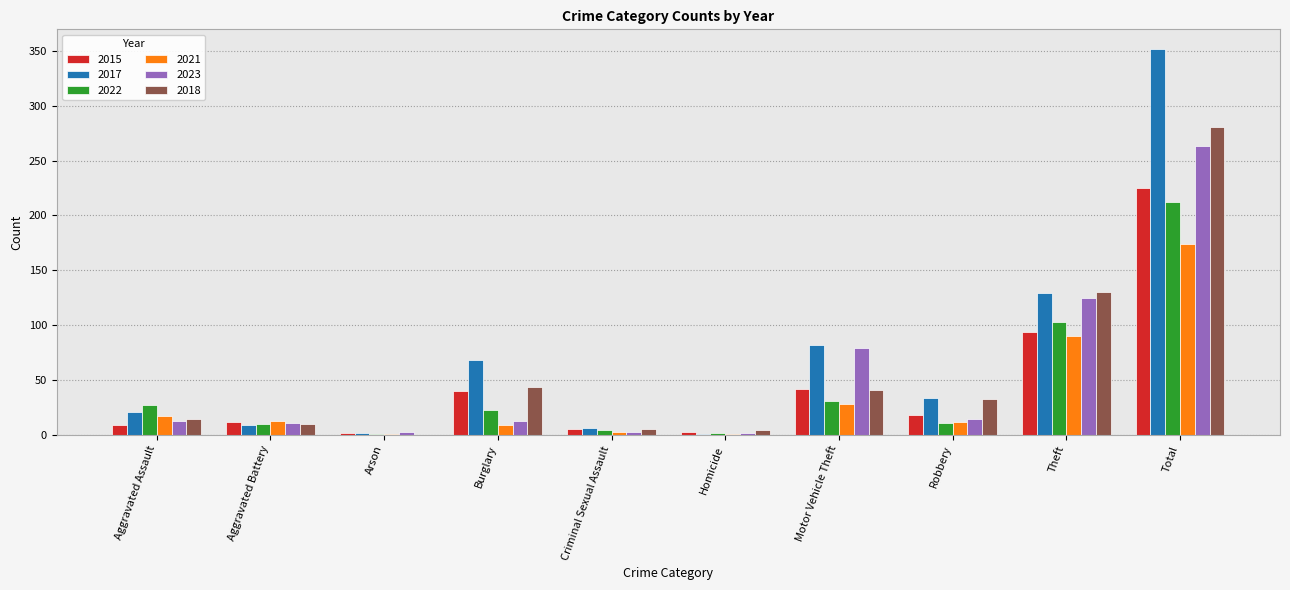

Is it true that 2015 equals 9 at Aggravated Assault?

True